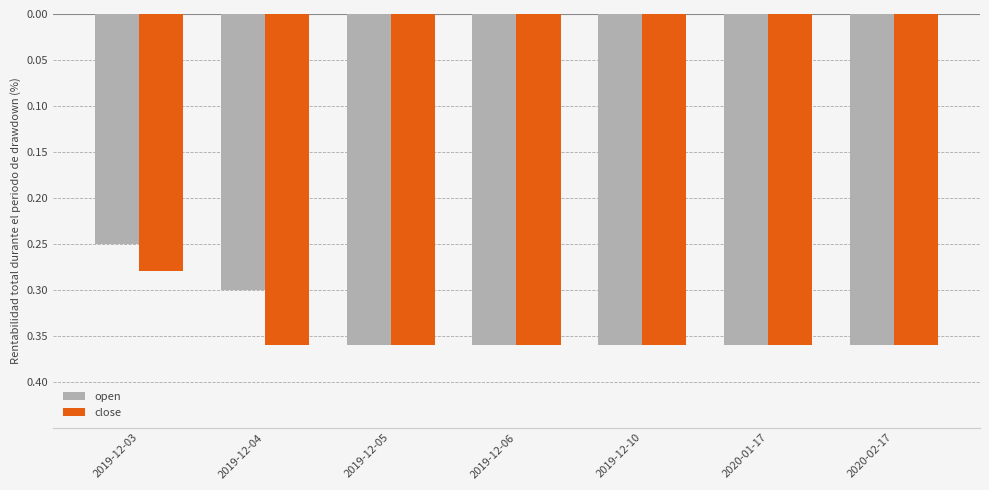

Are the bars grouped side by side (vs. stacked)?

Yes